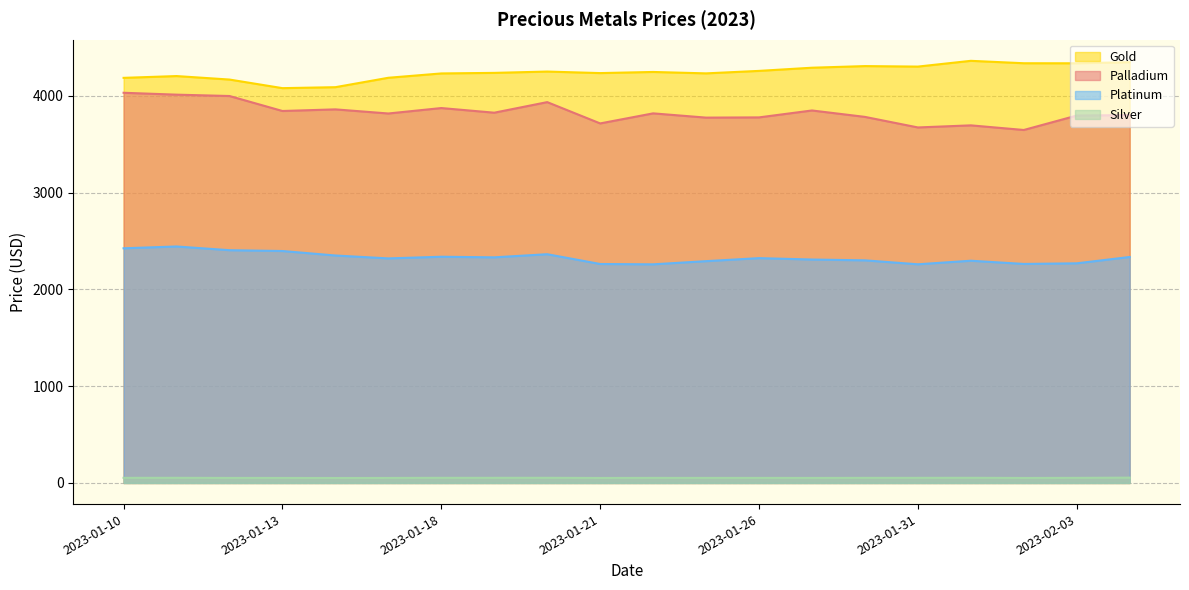

How many series are shown in this chart?

4